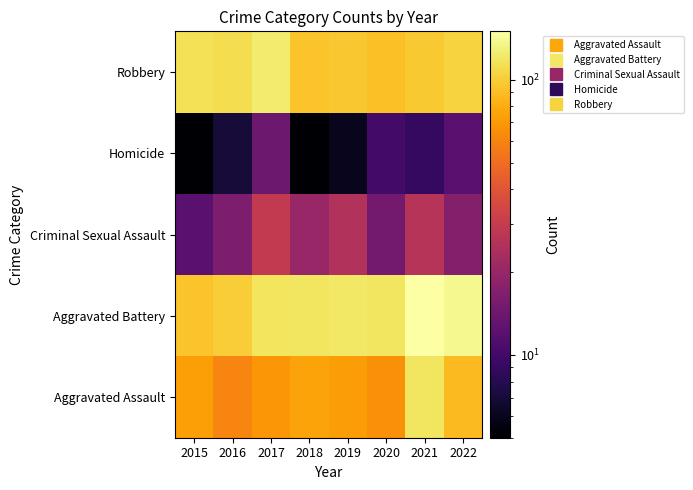

How many data points does each series have?

8